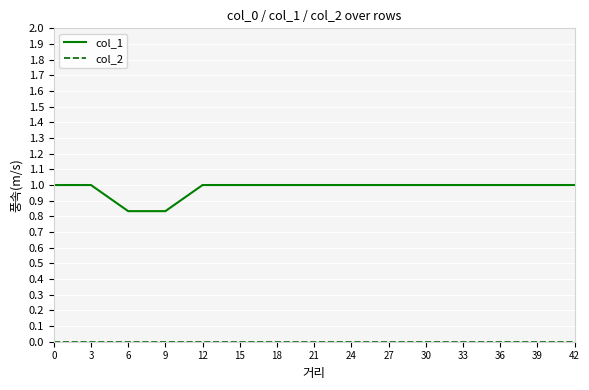

How many lines are shown in the chart?

2